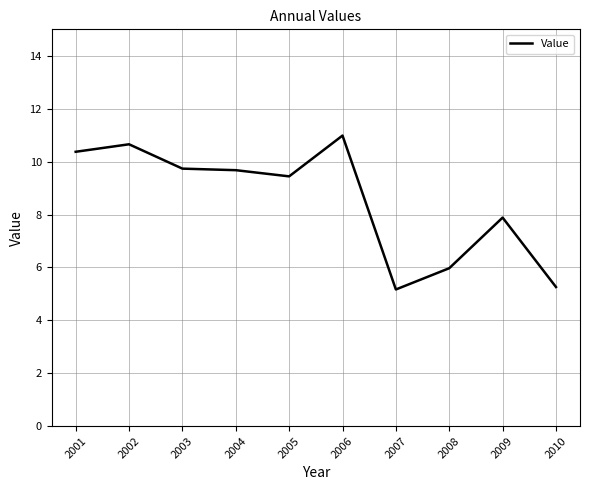

True or false: the data shows 10.4 at 2001.

True